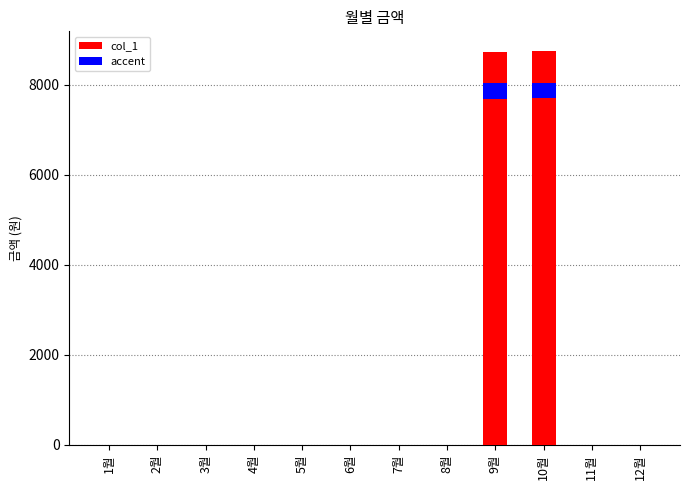

At which label is the value closest to 4375?

9월